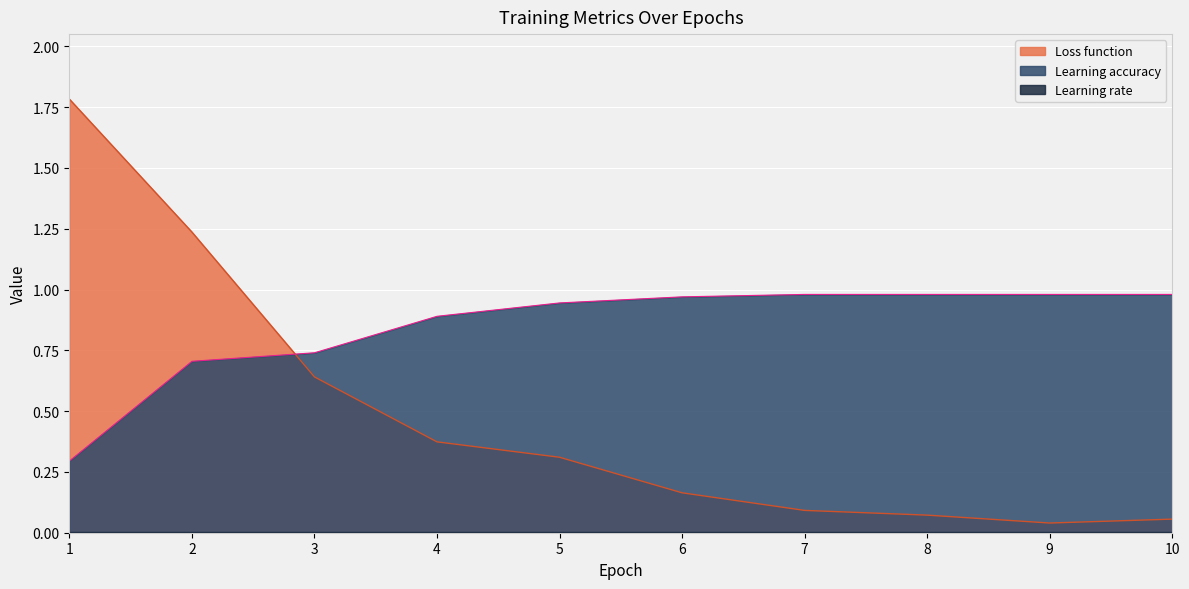

What is the sum of the Learning accuracy values at 7 and 6?

1.9